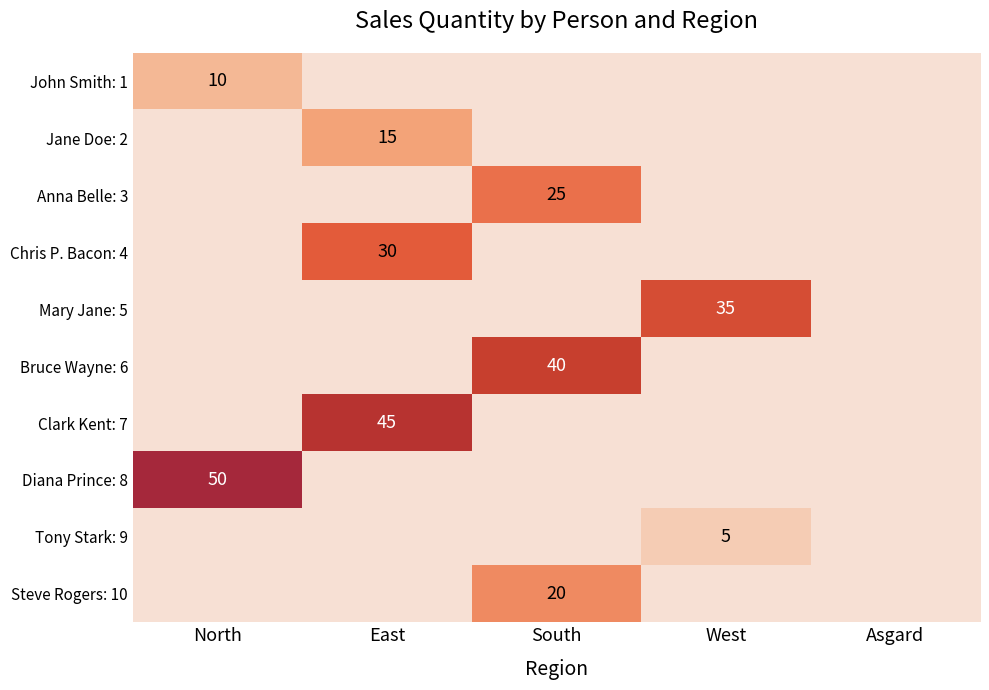

The value of Tony Stark: 9 at West is 5. True or false?

True